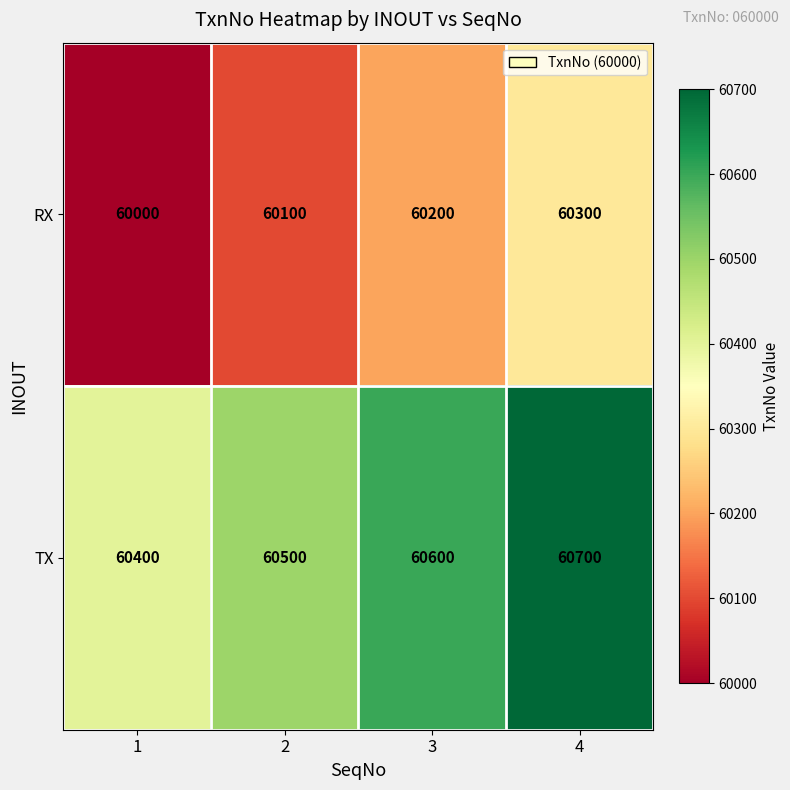

What is the difference between the maximum and minimum values in the RX series?

300